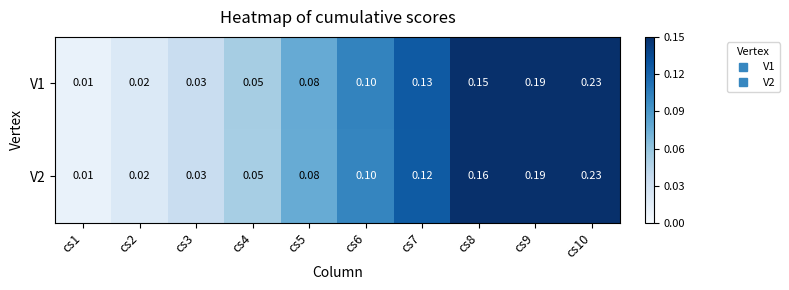

Is the value of V1 at cs5 greater than the value of V2 at cs3?

Yes